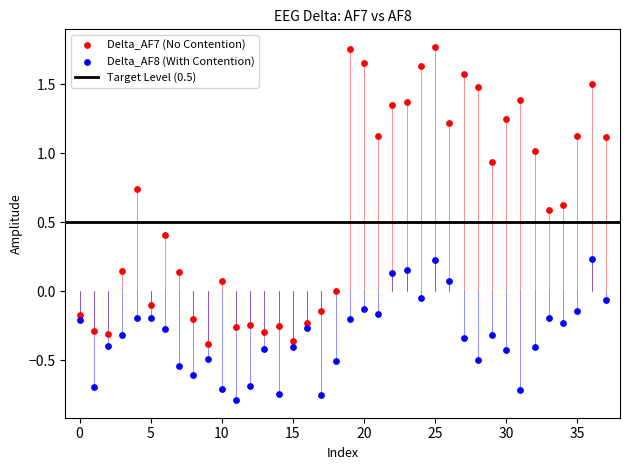

Which series reaches the maximum Y coordinate?

Delta_AF7 (No Contention)